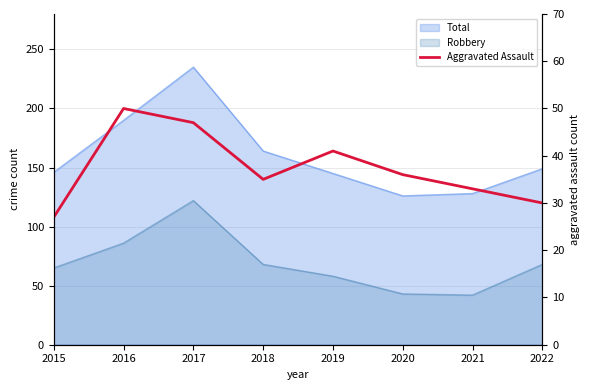

What is the difference between the second highest and minimum values?

20